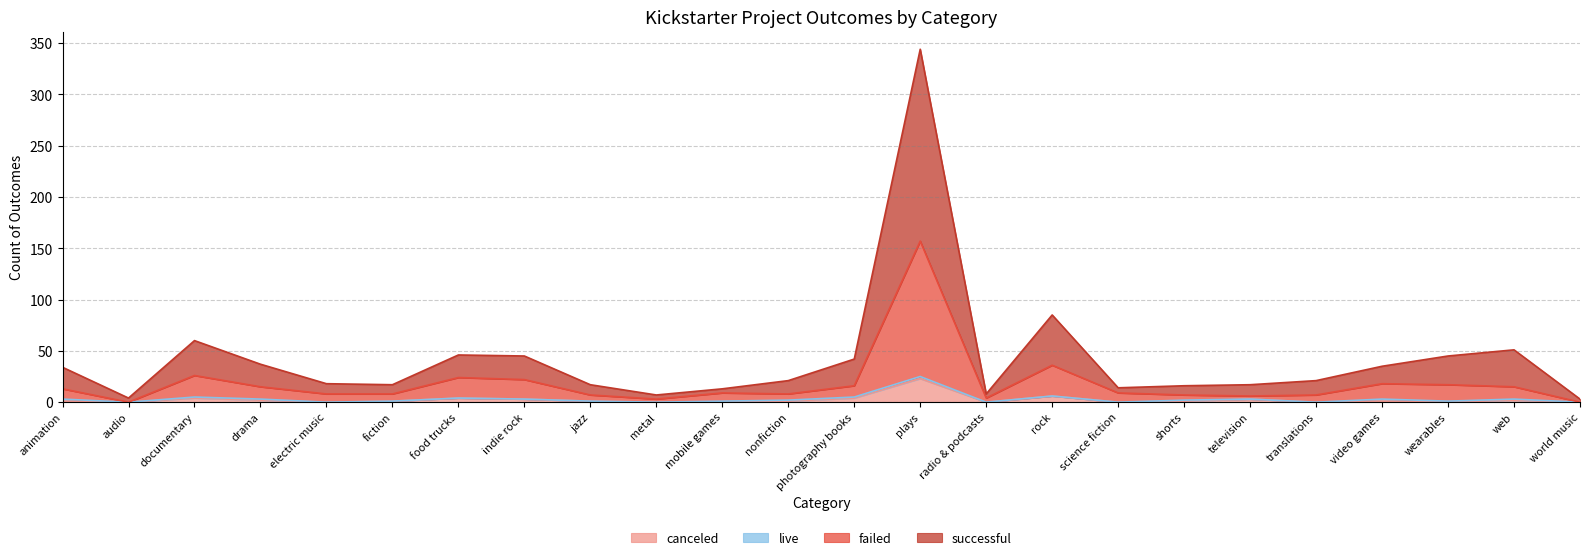

The value of successful at metal is 7. True or false?

True